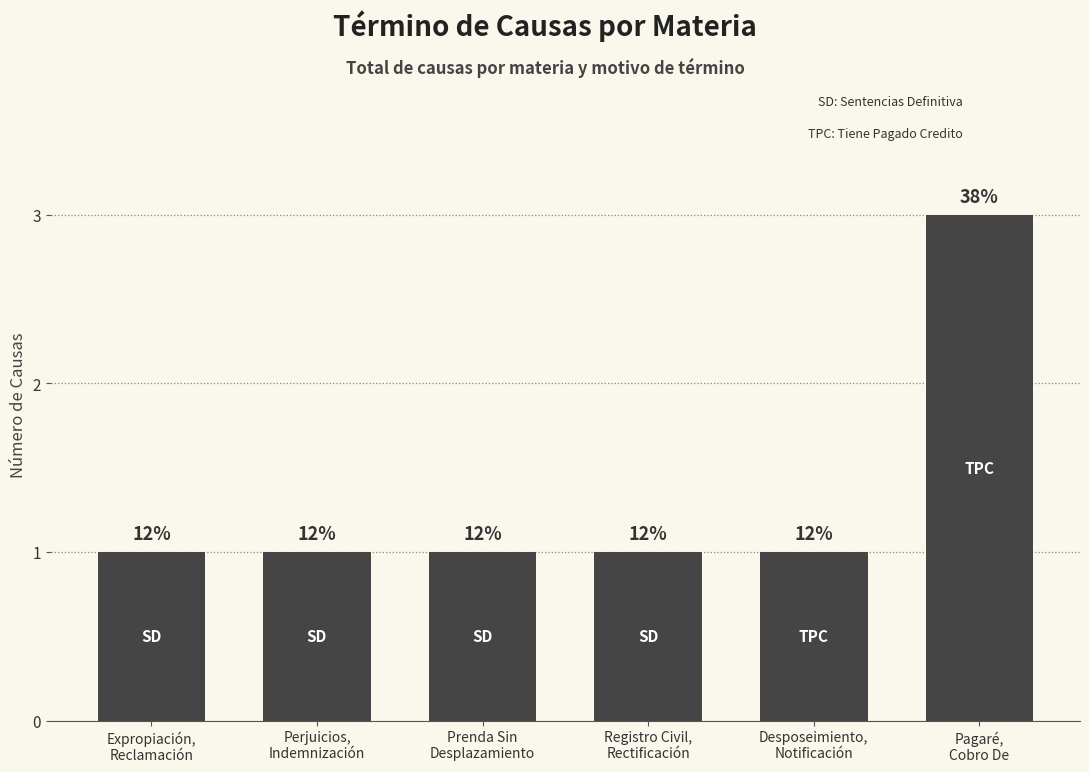

What is the maximum value shown in the chart?

3